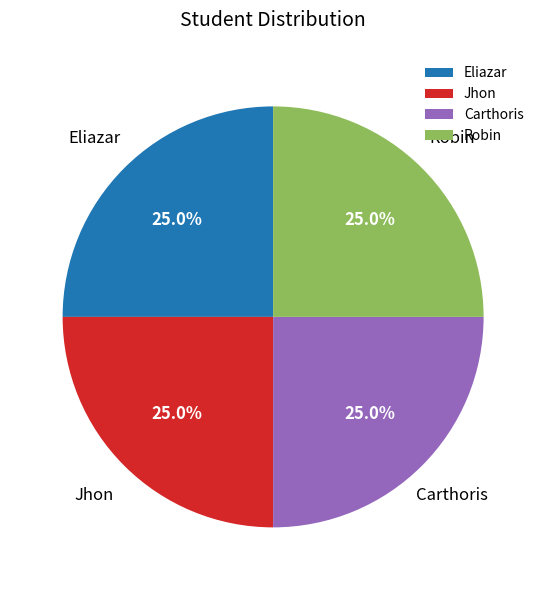

What portion of the pie excludes Robin?

75.0%